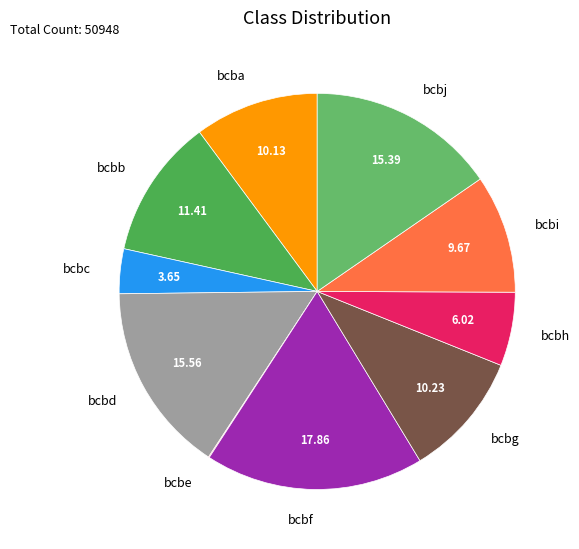

Do bcbg and bcbf together represent more than half of the pie?

No